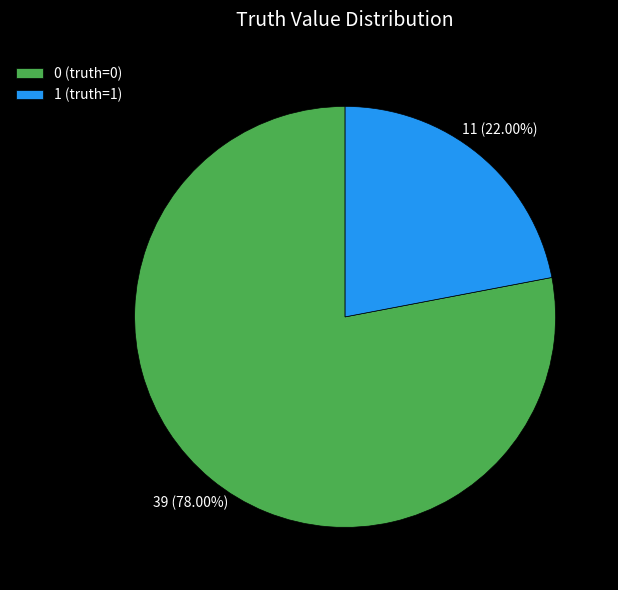

Approximately how many times larger is the value at 0 (truth=0) compared to 1 (truth=1)?

3.5